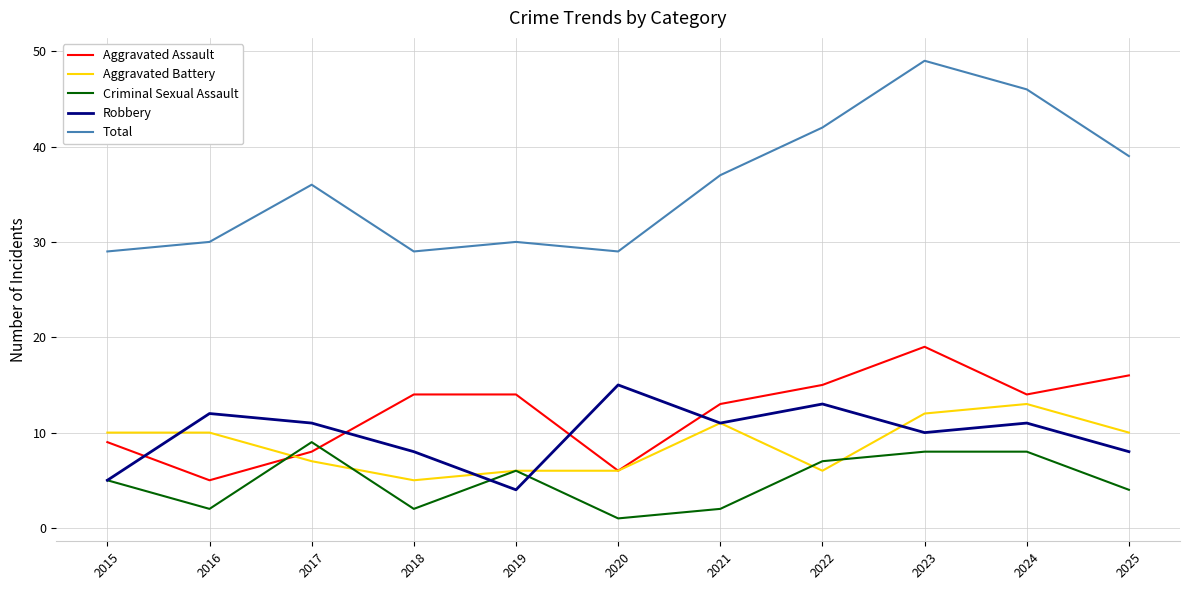

Which series changed the most between 2018 and 2023?

Total